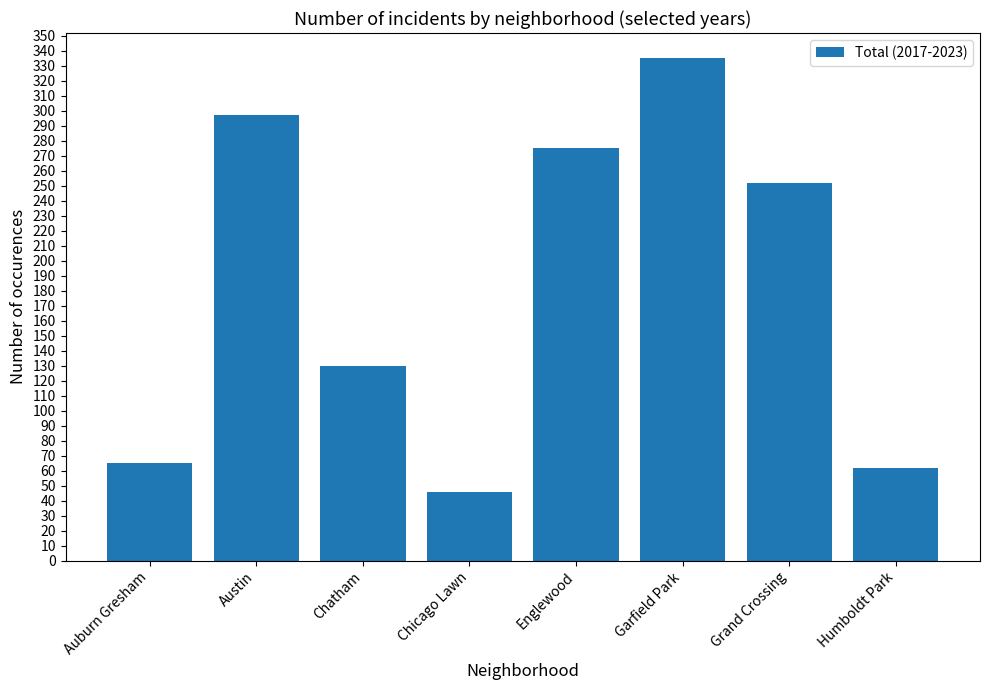

List the labels in order of value, largest first.

Garfield Park, Austin, Englewood, Grand Crossing, Chatham, Auburn Gresham, Humboldt Park, Chicago Lawn